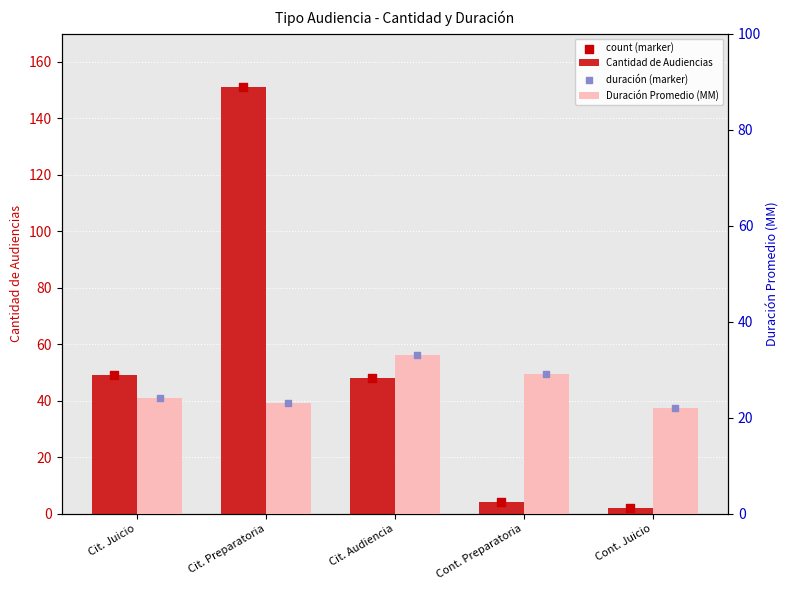

What are all the series names shown in the legend?

Cantidad de Audiencias, count (marker), Duración Promedio (MM), duración (marker)